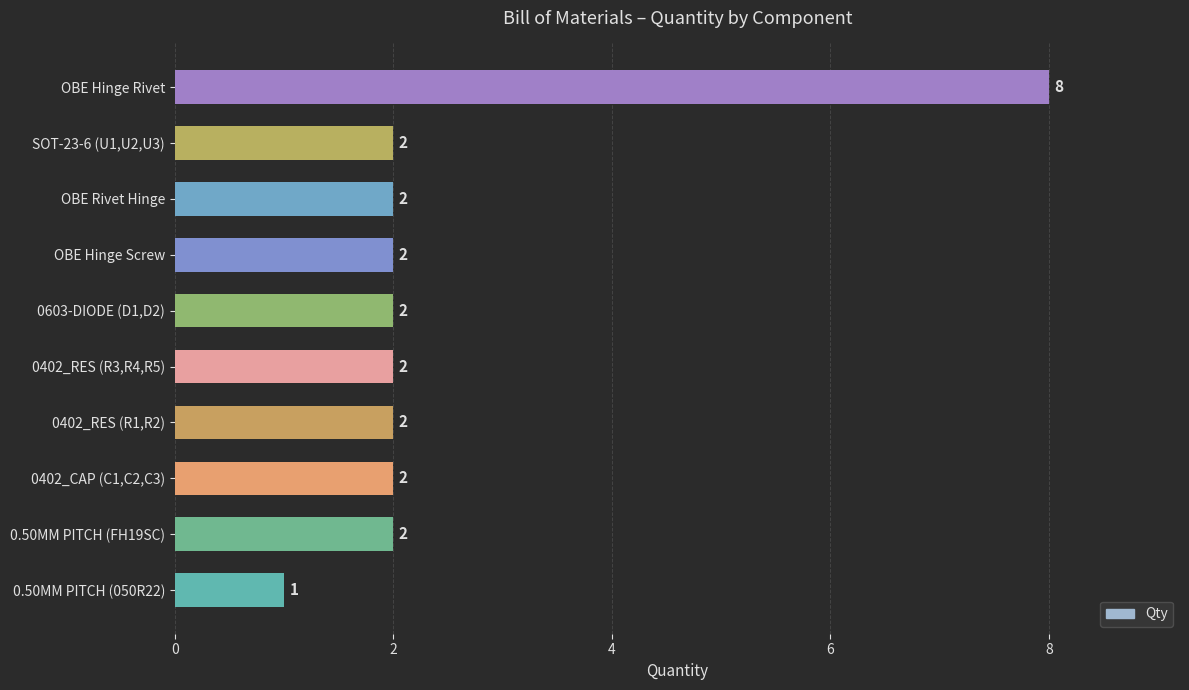

Is it true that the value at 0603-DIODE (D1,D2) is 3?

False